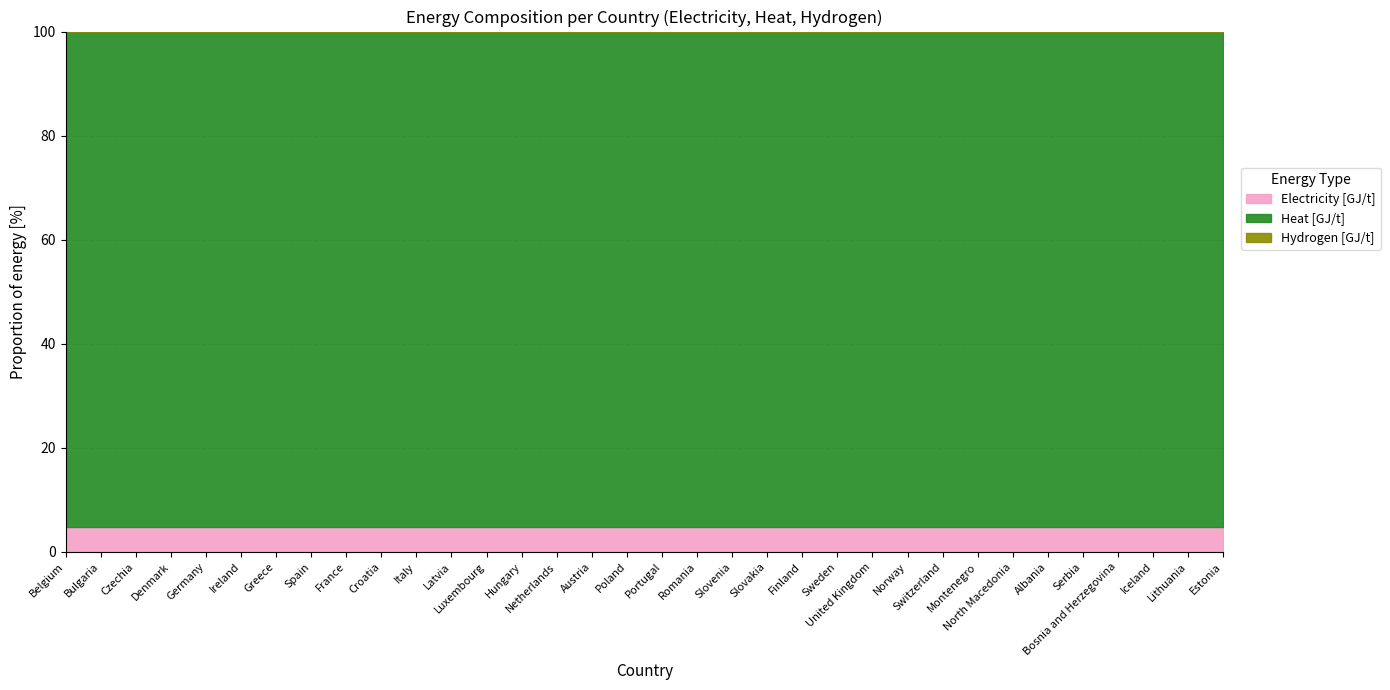

Reading right to left, what are all the values shown in this chart?

Electricity [GJ/t]: 0.8	0.8	0.8	0.8	0.8	0.8	0.8	0.8	0.8	0.8	0.8	0.8	0.8	0.8	0.8	0.8	0.8	0.8	0.8	0.8	0.8	0.8	0.8	0.8	0.8	0.8	0.8	0.8	0.8	0.8	0.8	0.8	0.8	0.8
Heat [GJ/t]: 15.7	15.7	15.7	15.7	15.7	15.7	15.7	15.7	15.7	15.7	15.7	15.7	15.7	15.7	15.7	15.7	15.7	15.7	15.7	15.7	15.7	15.7	15.7	15.7	15.7	15.7	15.7	15.7	15.7	15.7	15.7	15.7	15.7	15.7
Hydrogen [GJ/t]: 0.0	0.0	0.0	0.0	0.0	0.0	0.0	0.0	0.0	0.0	0.0	0.0	0.0	0.0	0.0	0.0	0.0	0.0	0.0	0.0	0.0	0.0	0.0	0.0	0.0	0.0	0.0	0.0	0.0	0.0	0.0	0.0	0.0	0.0